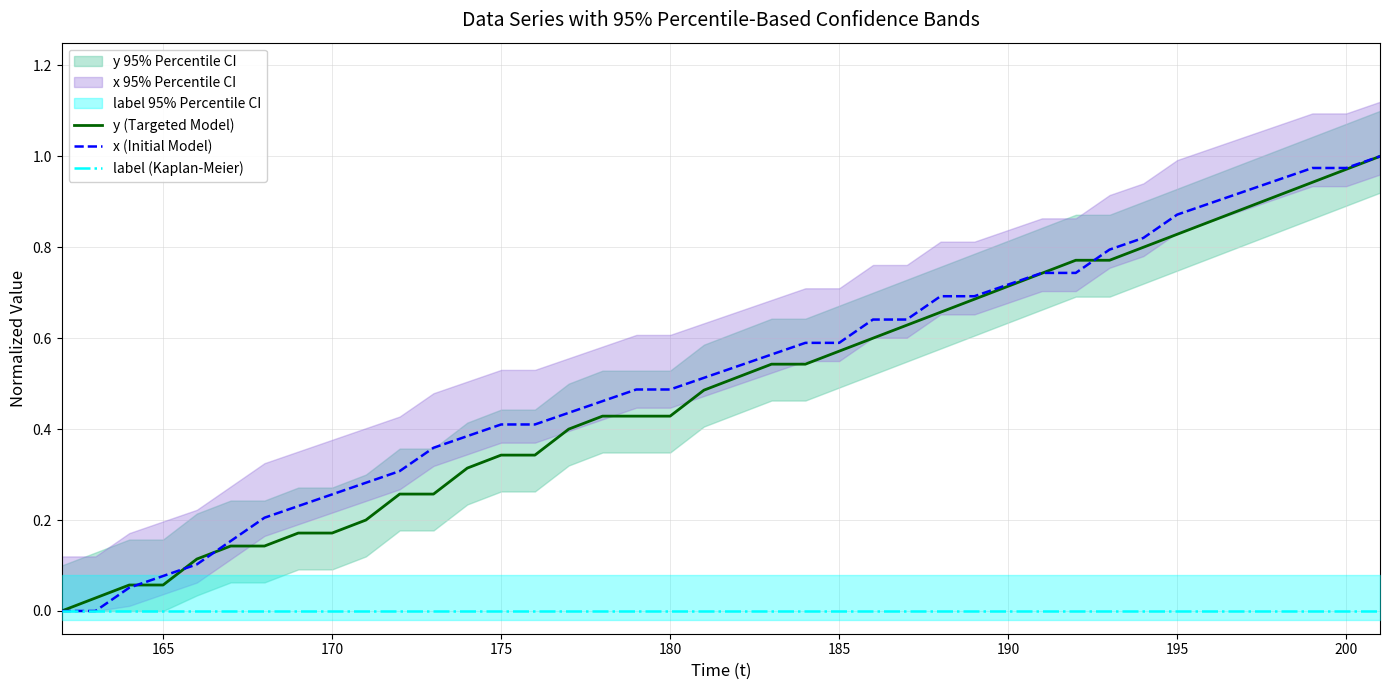

How many times do y (Targeted Model) and x (Initial Model) cross each other?

5